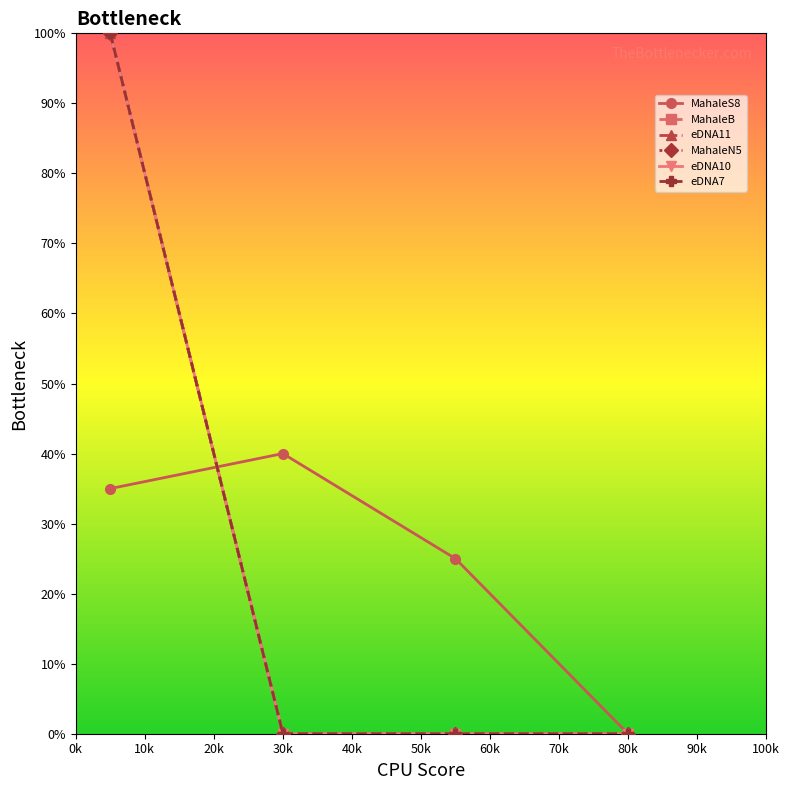

Is this an area chart (filled region under the line)?

No